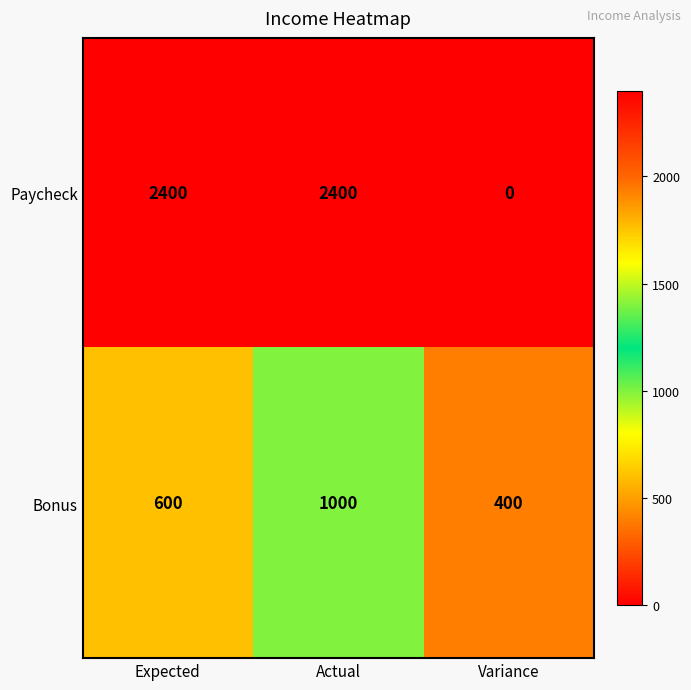

At how many categories does at least one series exceed 1754?

2